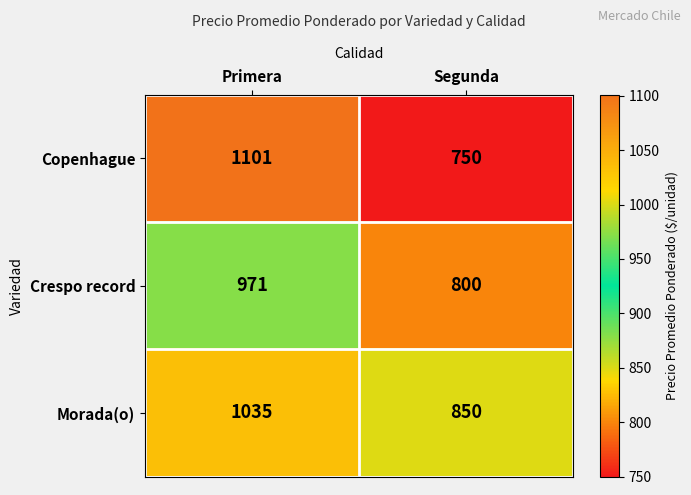

What is the sum of the Copenhague values at Segunda and Primera?

1851